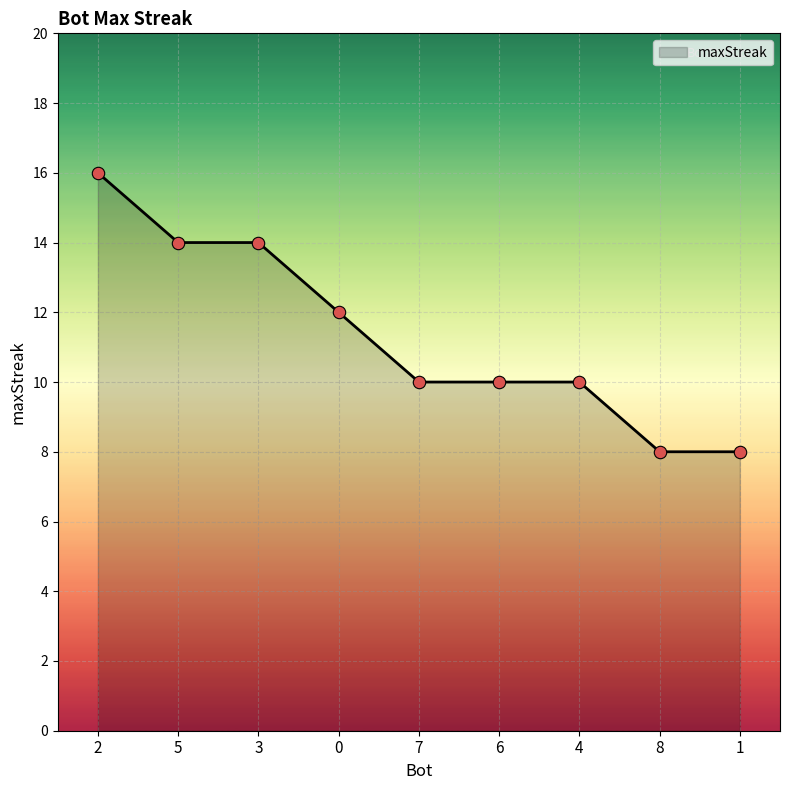

What is the change in value from 5 to 1?

-6